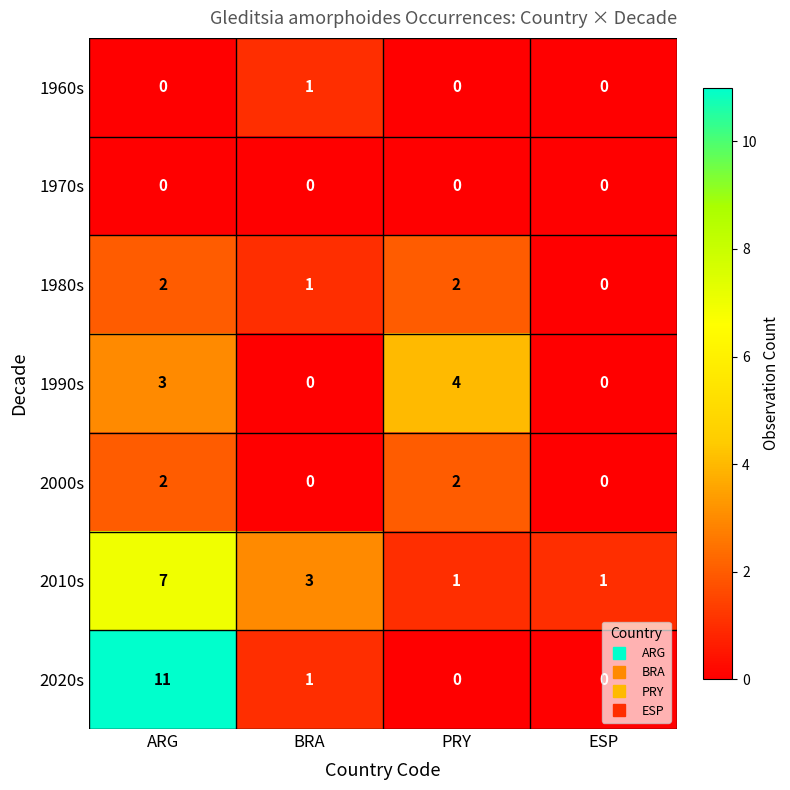

What is the total value across all series at BRA?

6